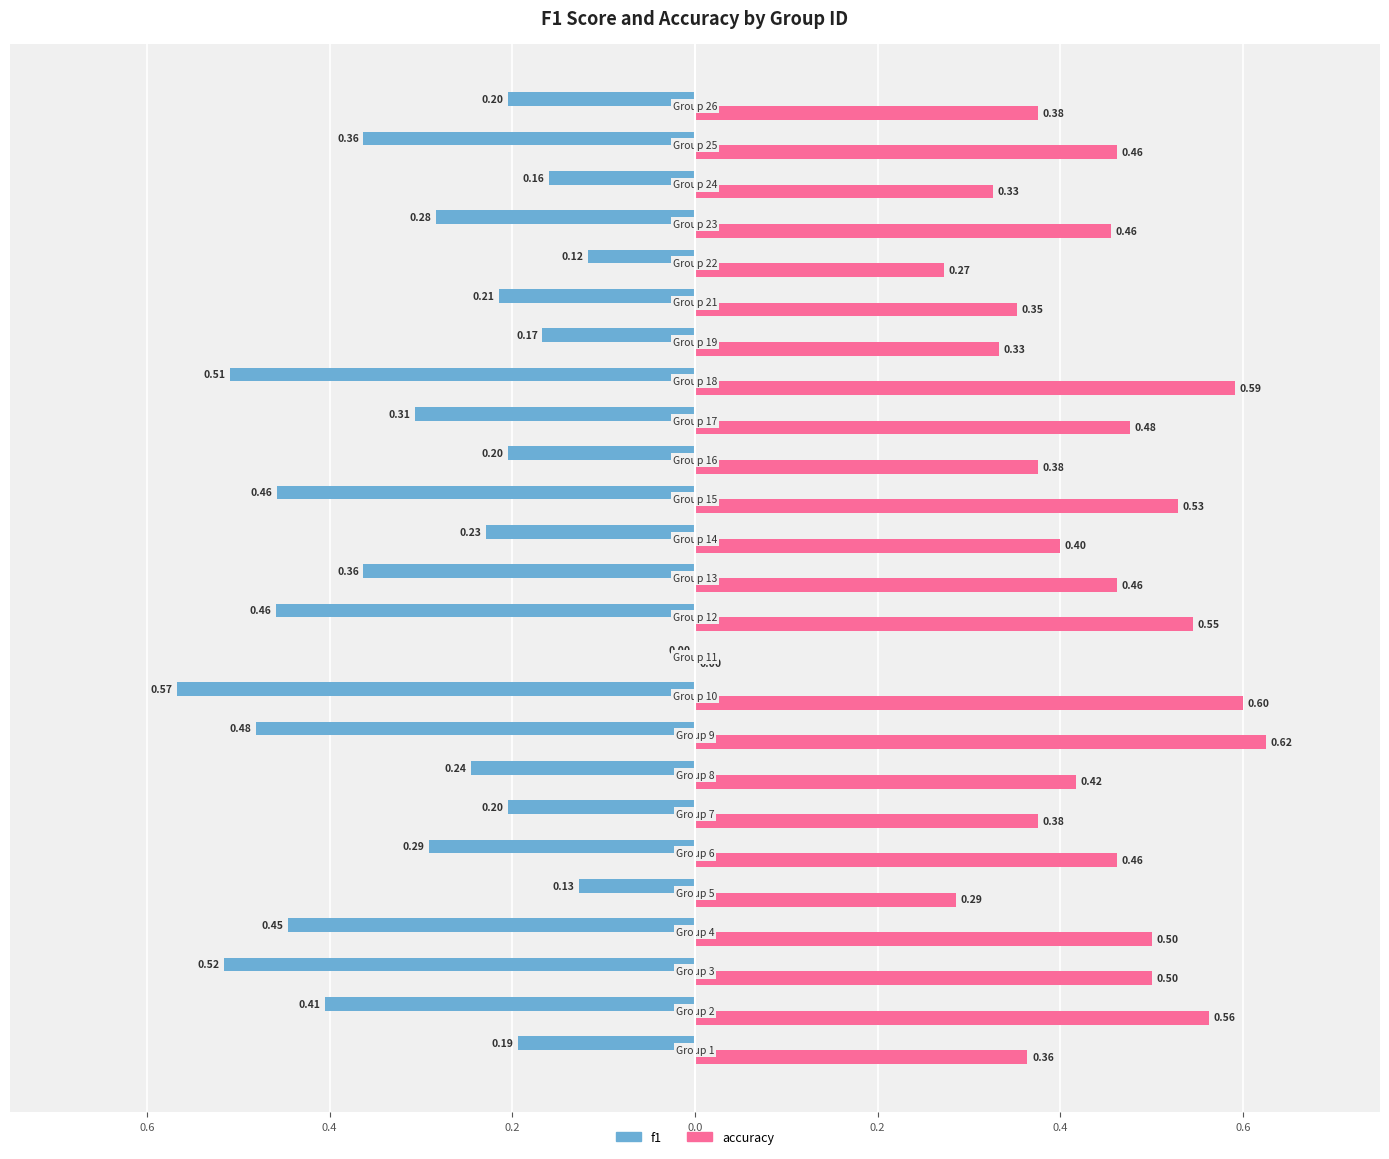

What are all the series names shown in the legend?

f1, accuracy